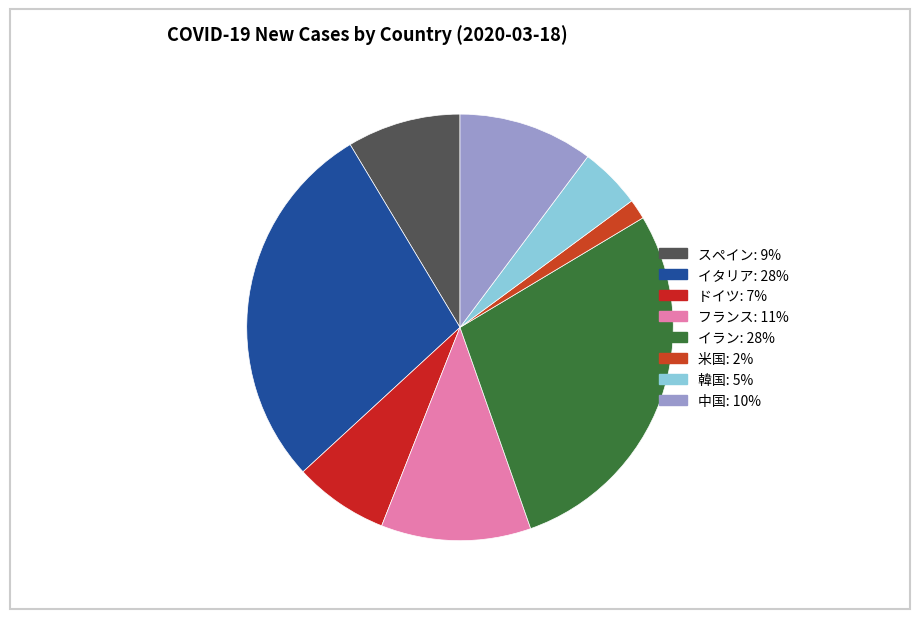

How many slices are in this pie chart?

8